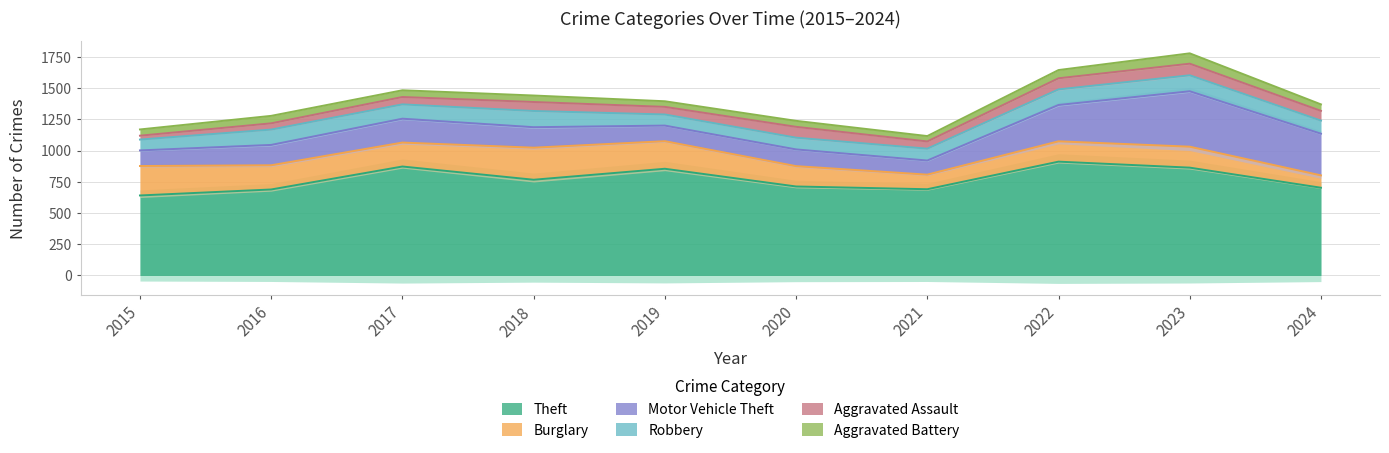

List the labels in order of Aggravated Assault value, largest first.

2023, 2022, 2020, 2024, 2018, 2019, 2017, 2021, 2016, 2015